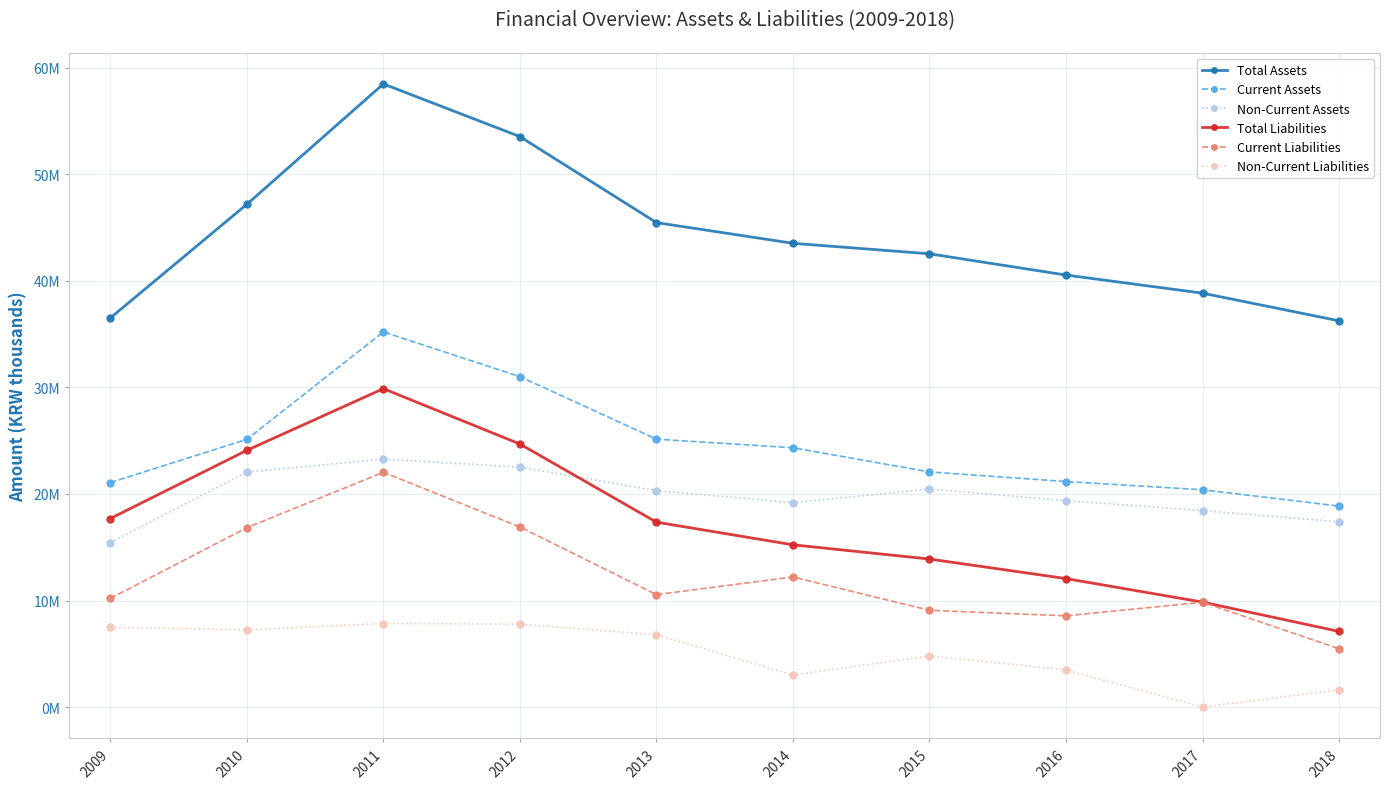

Which category has the lowest value in the Current Liabilities series?

2018